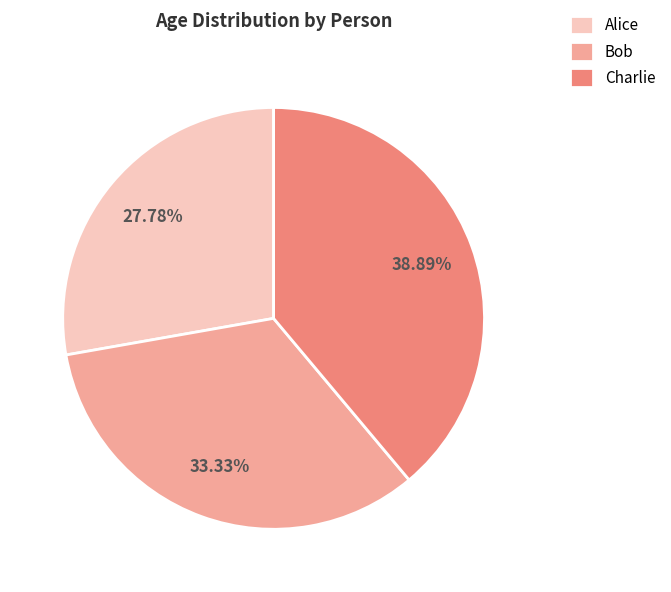

True or false: Bob accounts for 33% of the total.

True